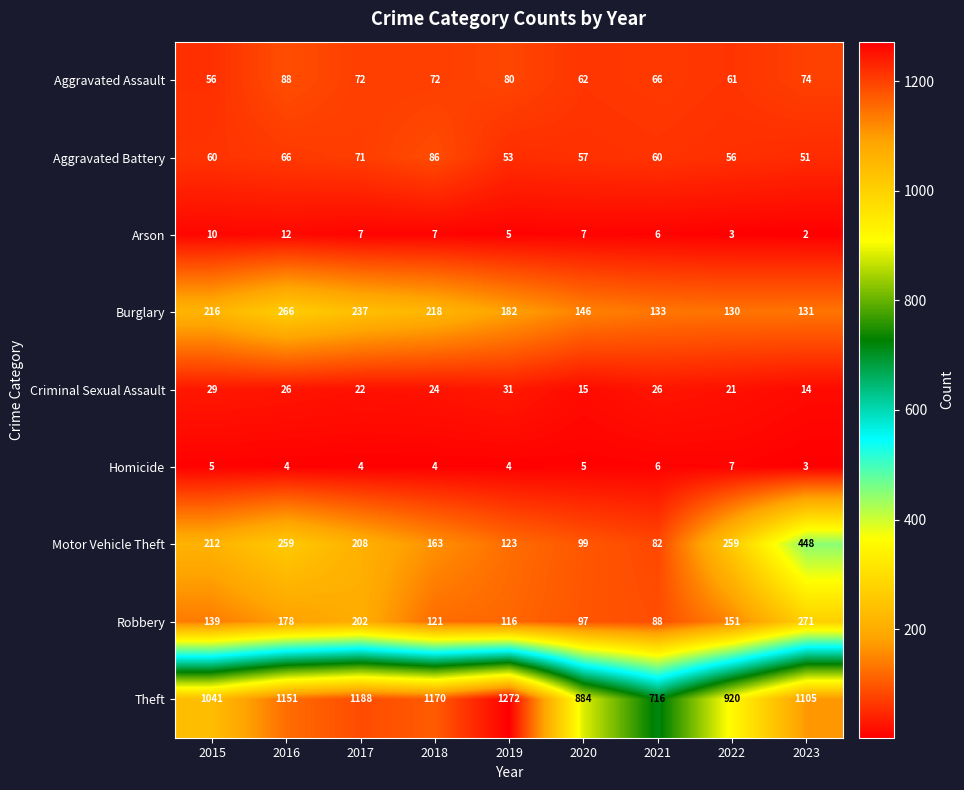

What is the sum of the Burglary values at 2015 and 2018?

434